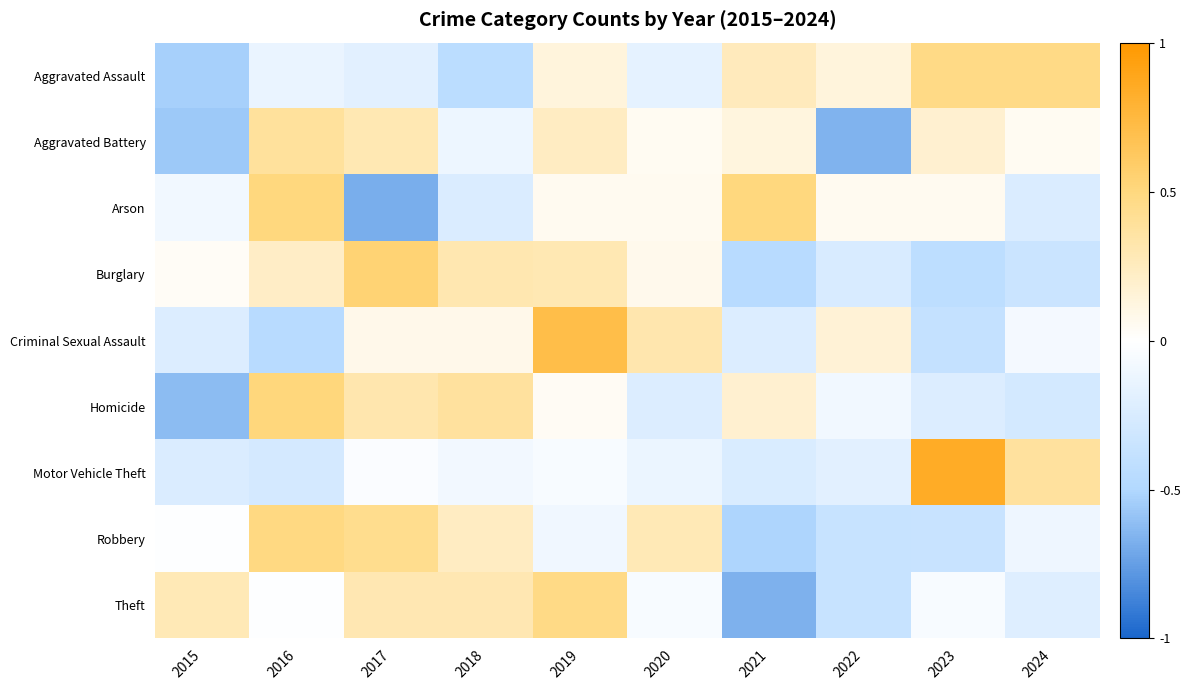

Reading left to right, list all the values displayed in this chart.

Aggravated Assault: 2015=-0.5	2016=-0.1	2017=-0.2	2018=-0.4	2019=0.1	2020=-0.2	2021=0.3	2022=0.1	2023=0.5	2024=0.5
Aggravated Battery: 2015=-0.6	2016=0.4	2017=0.3	2018=-0.1	2019=0.2	2020=0.1	2021=0.1	2022=-0.7	2023=0.2	2024=0.1
Arson: 2015=-0.1	2016=0.5	2017=-0.7	2018=-0.2	2019=0.1	2020=0.1	2021=0.5	2022=0.1	2023=0.1	2024=-0.2
Burglary: 2015=0.0	2016=0.2	2017=0.5	2018=0.3	2019=0.3	2020=0.1	2021=-0.5	2022=-0.3	2023=-0.4	2024=-0.3
Criminal Sexual Assault: 2015=-0.2	2016=-0.5	2017=0.1	2018=0.1	2019=0.7	2020=0.3	2021=-0.2	2022=0.2	2023=-0.4	2024=-0.1
Homicide: 2015=-0.6	2016=0.5	2017=0.3	2018=0.4	2019=0.0	2020=-0.2	2021=0.2	2022=-0.1	2023=-0.2	2024=-0.3
Motor Vehicle Theft: 2015=-0.2	2016=-0.3	2017=-0.0	2018=-0.1	2019=-0.1	2020=-0.1	2021=-0.2	2022=-0.2	2023=0.8	2024=0.4
Robbery: 2015=-0.0	2016=0.5	2017=0.4	2018=0.2	2019=-0.1	2020=0.3	2021=-0.5	2022=-0.4	2023=-0.4	2024=-0.1
Theft: 2015=0.3	2016=-0.0	2017=0.3	2018=0.3	2019=0.5	2020=-0.1	2021=-0.7	2022=-0.4	2023=-0.1	2024=-0.2